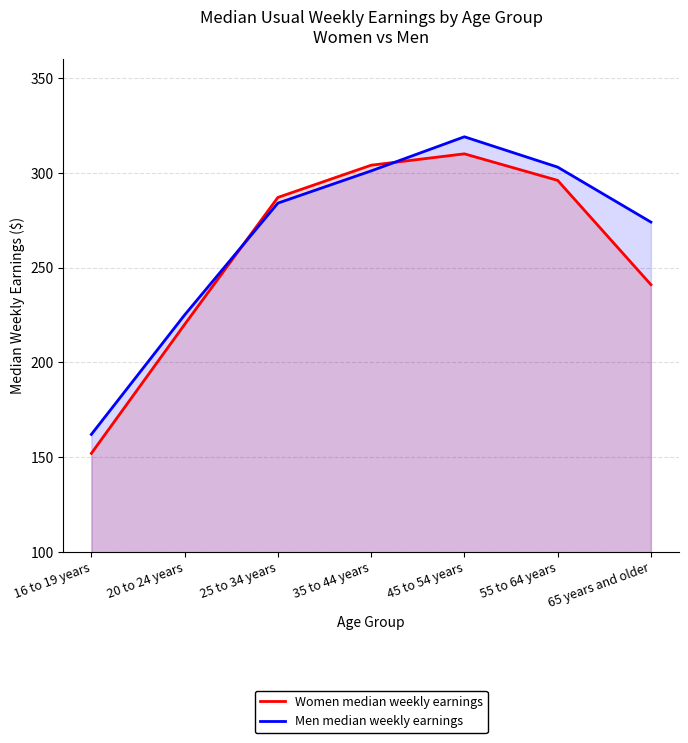

What is the minimum value for Men median weekly earnings?

162